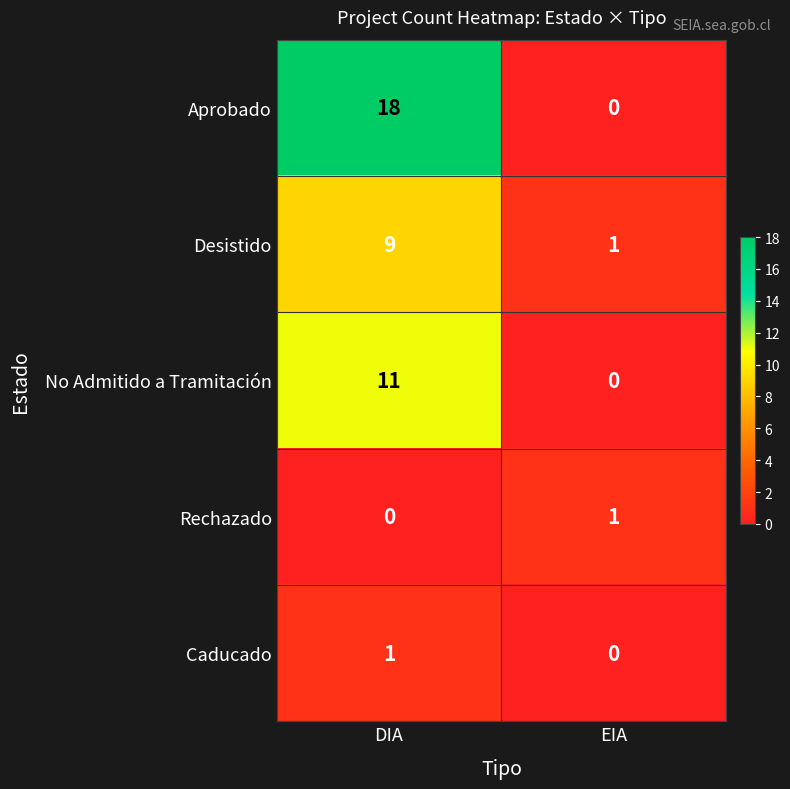

How many categories are shown in the chart?

2